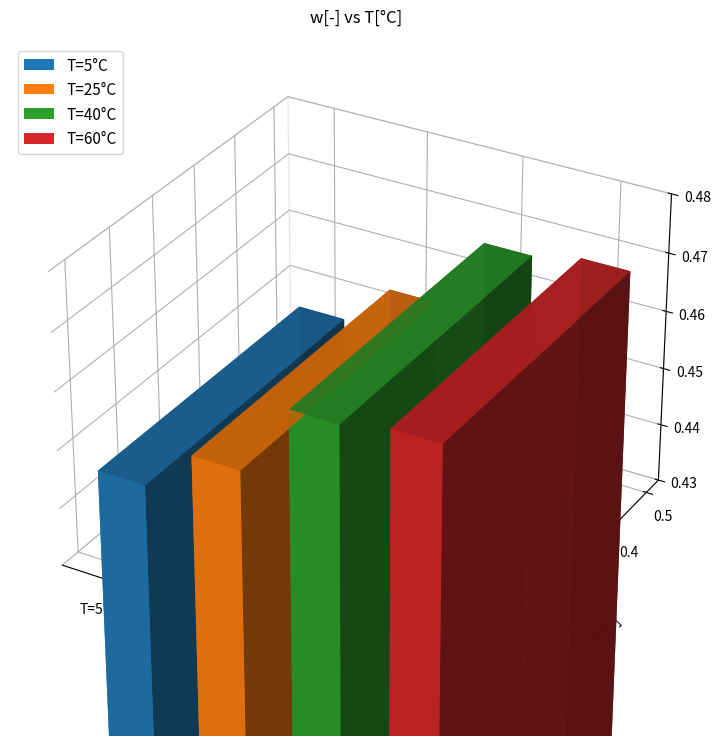

Which category has the highest value across all series?

60